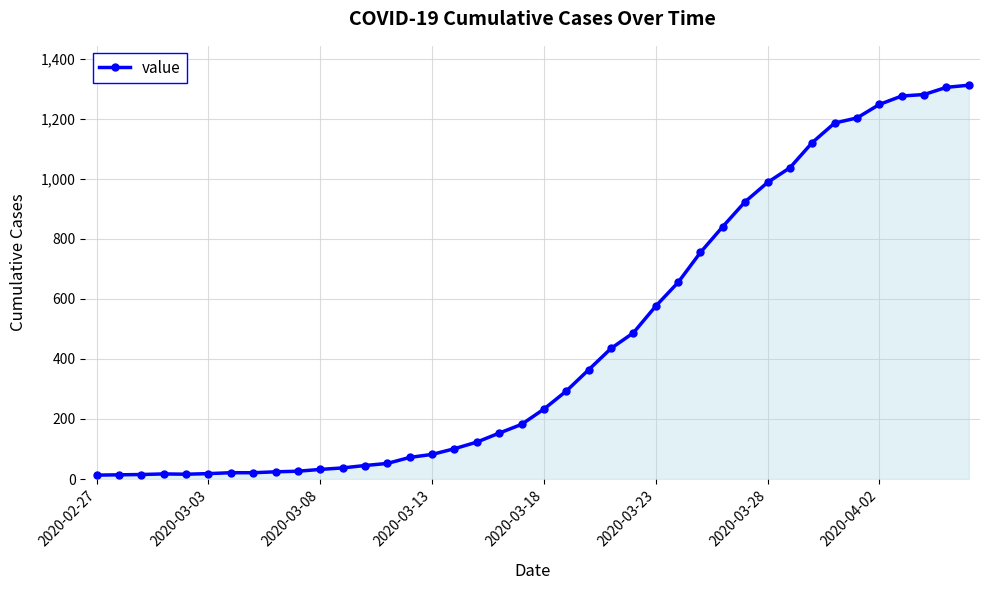

What is the greatest value displayed?

1312